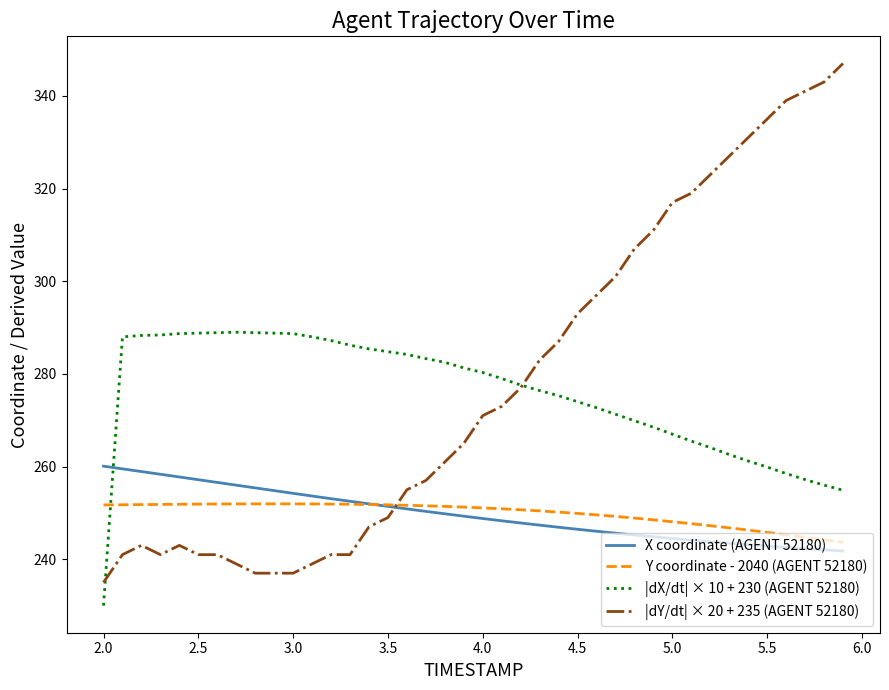

List the series in order of their peak value, lowest first.

Y coordinate - 2040 (AGENT 52180), X coordinate (AGENT 52180), |dX/dt| × 10 + 230 (AGENT 52180), |dY/dt| × 20 + 235 (AGENT 52180)